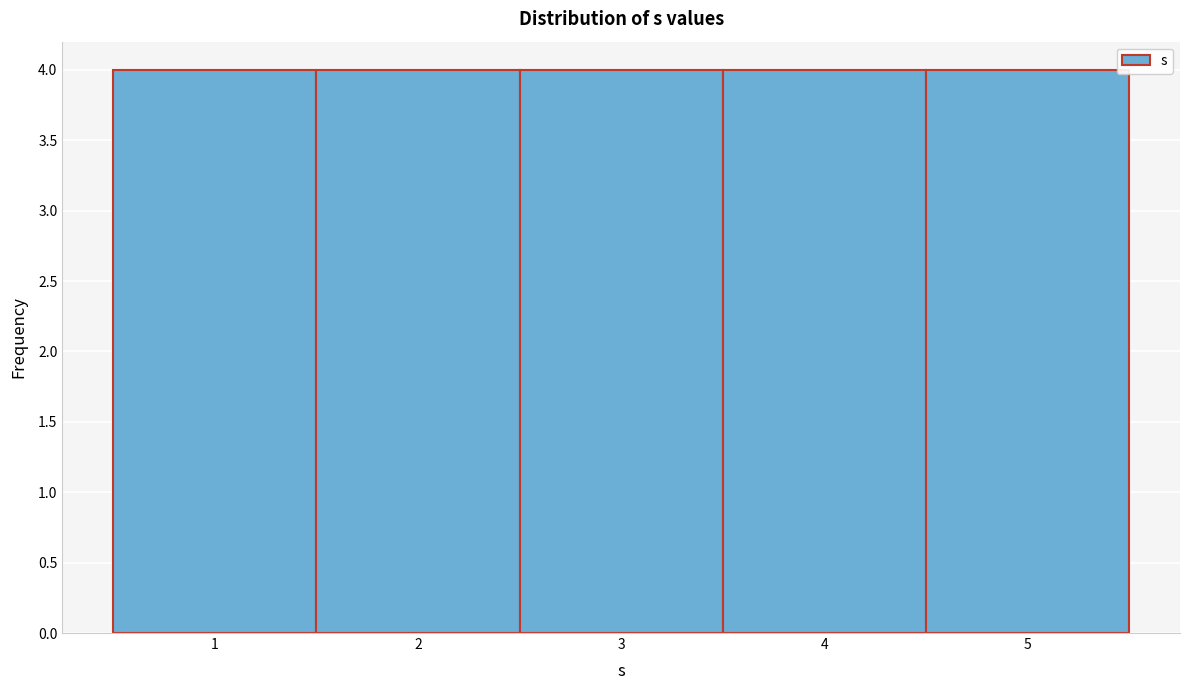

Reading left to right, list every bar in this chart as the range it spans on the x-axis followed by its height. The values are not printed on the chart, so give them approximately, as read against the axis.

0.5 to 1.5: 4
1.5 to 2.5: 4
2.5 to 3.5: 4
3.5 to 4.5: 4
4.5 to 5.5: 4